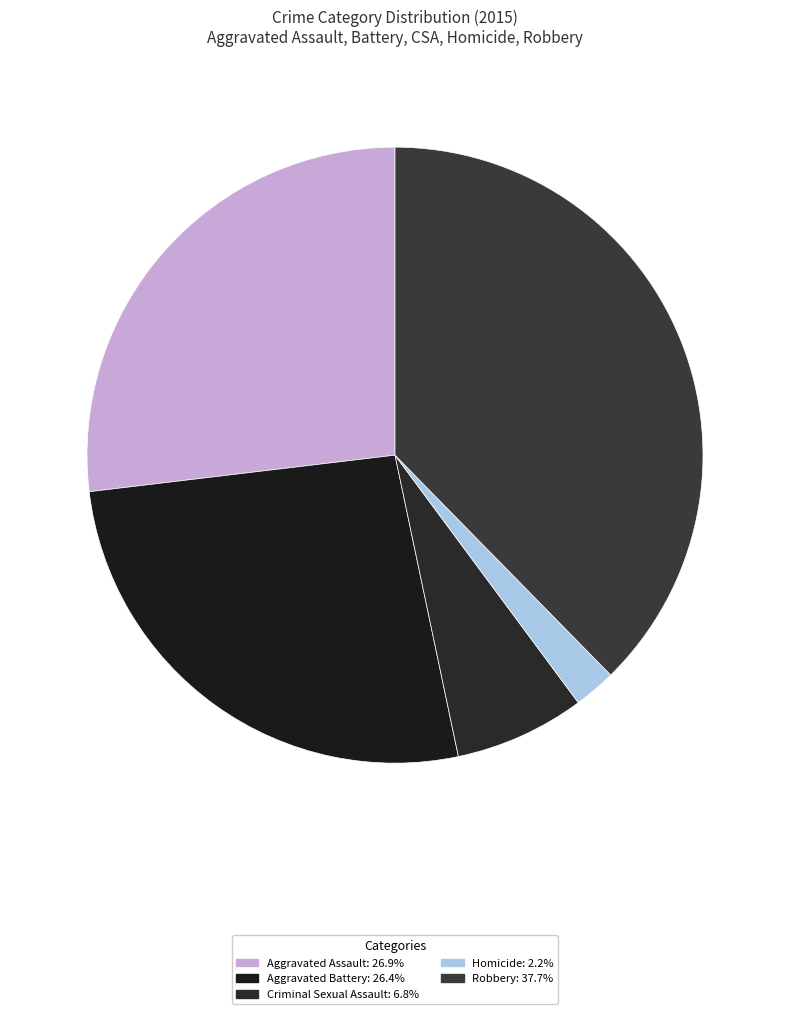

Is there a majority slice in this chart?

No